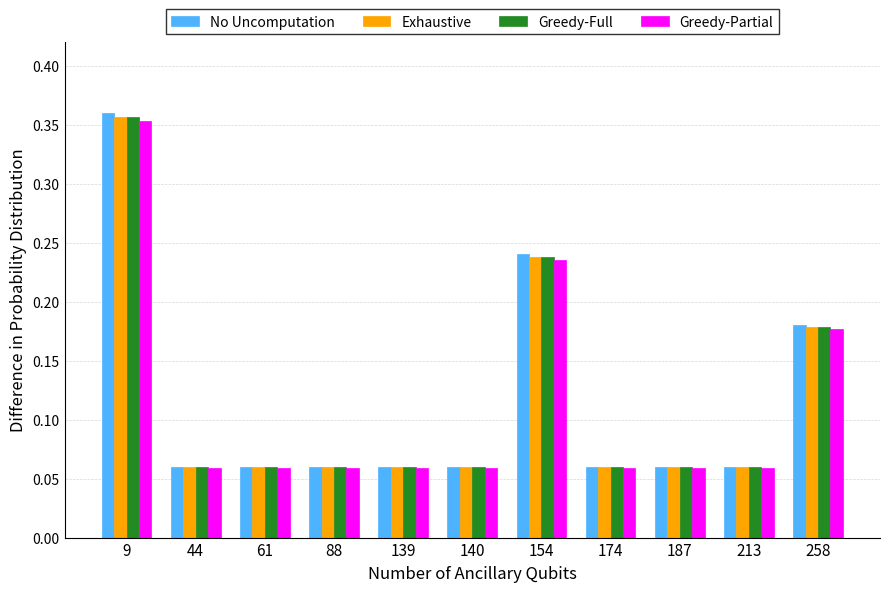

Which label corresponds to the largest value in the chart?

9